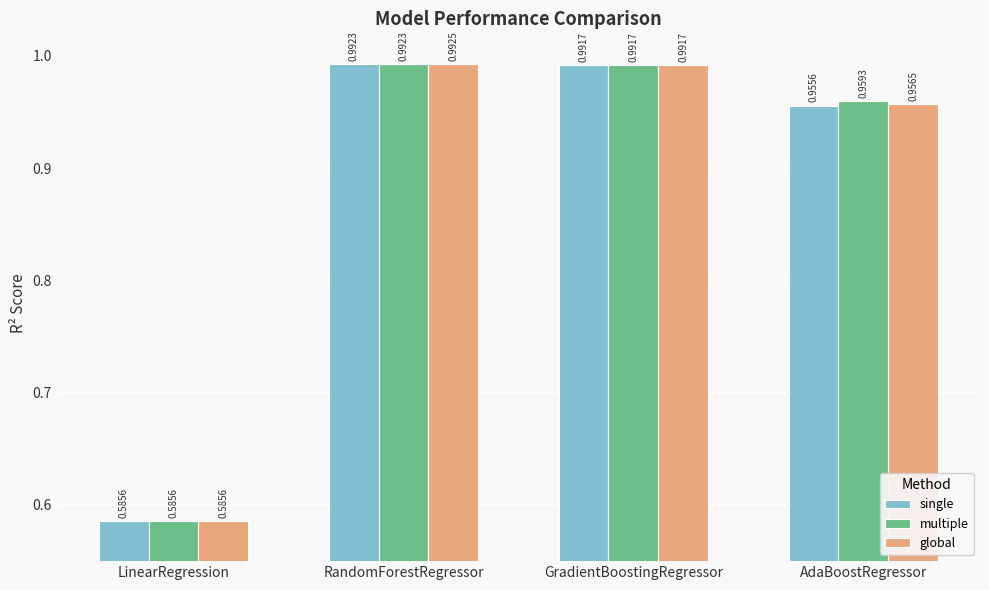

At which category is the sum across all series the highest?

RandomForestRegressor